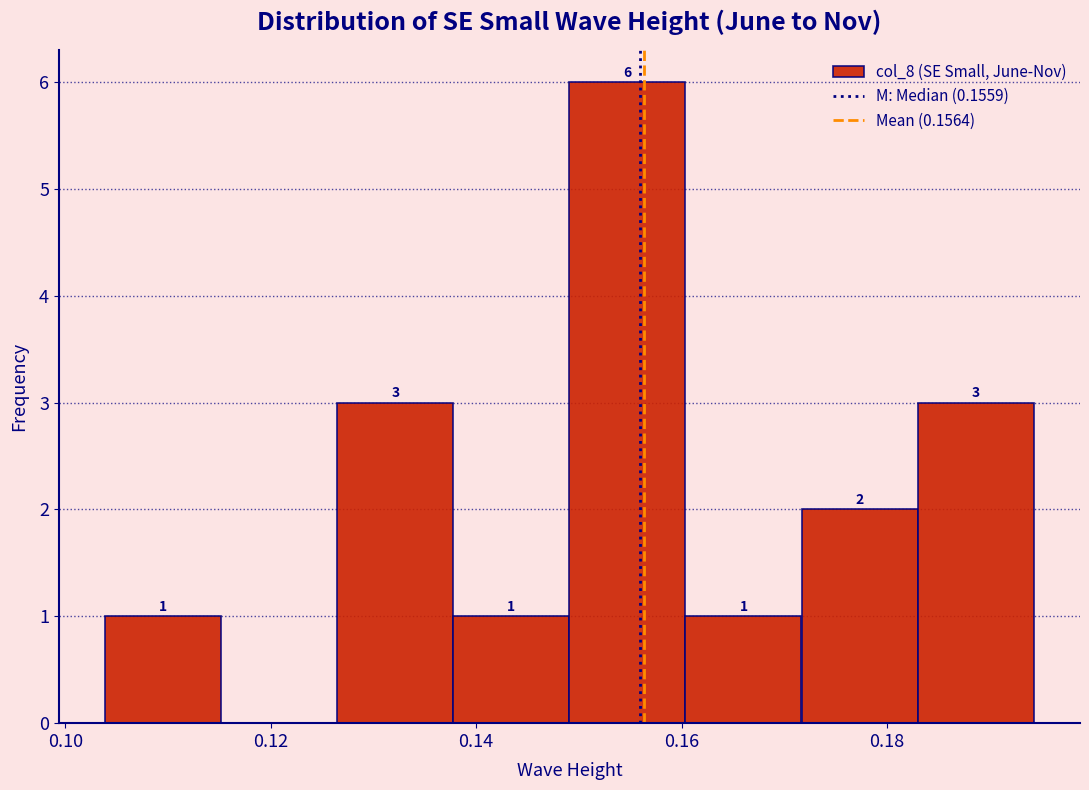

Which range on the x-axis has the tallest bar?

0.150 to 0.160